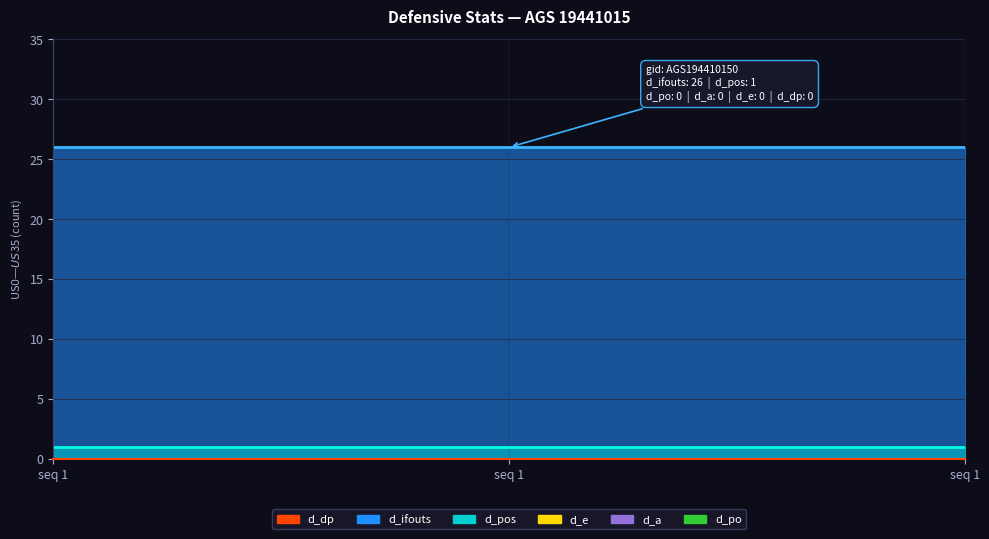

Is the value of d_ifouts at 1 greater than the value of d_po at 1?

Yes